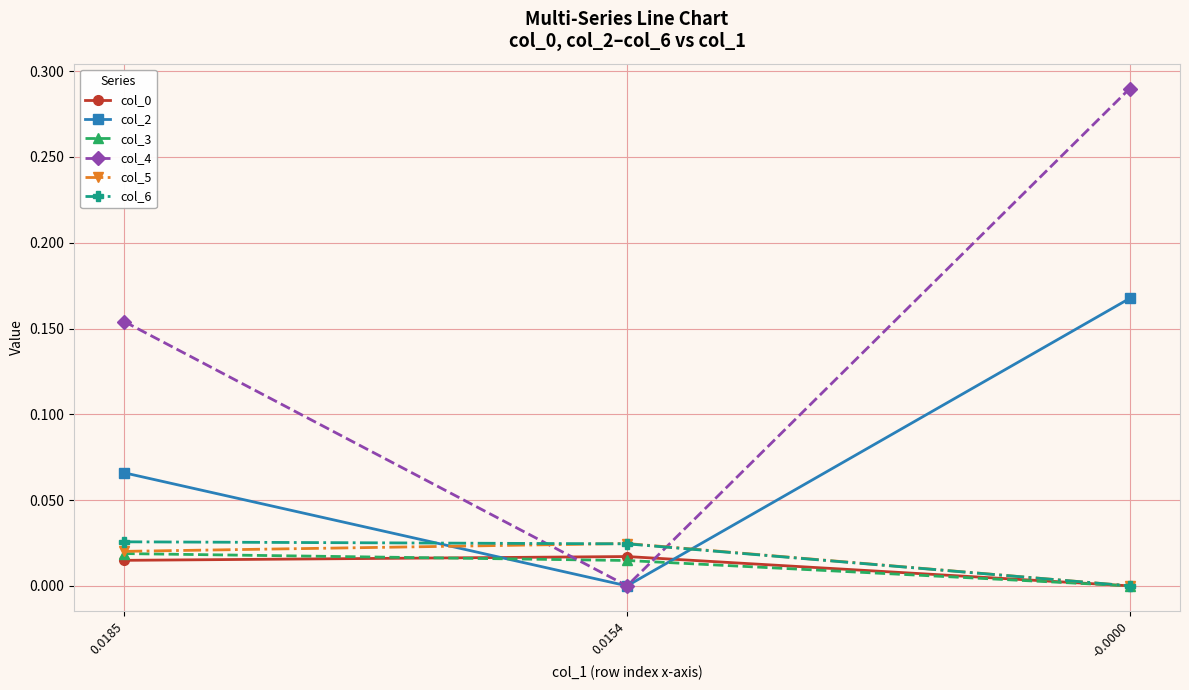

Which series changed the most between 0.0185 and 0.0154?

col_4